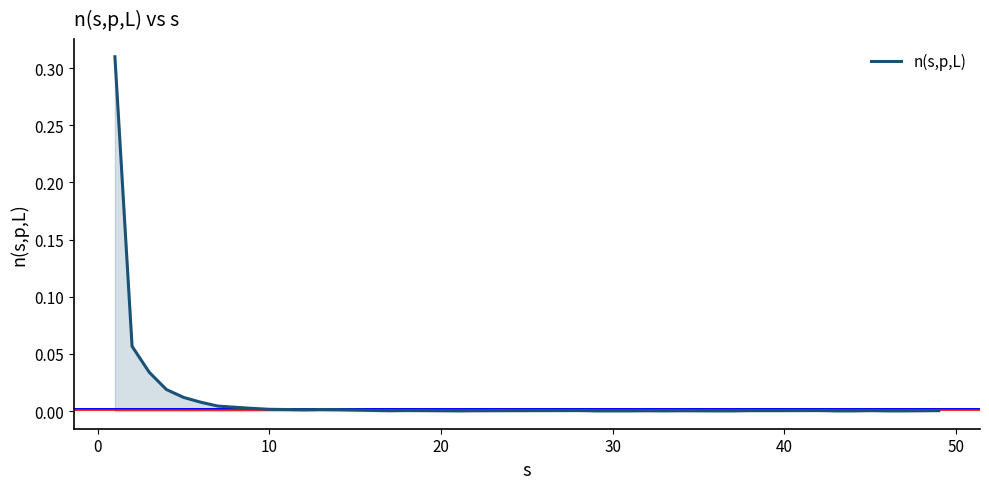

Is this an area chart (filled region under the line)?

Yes